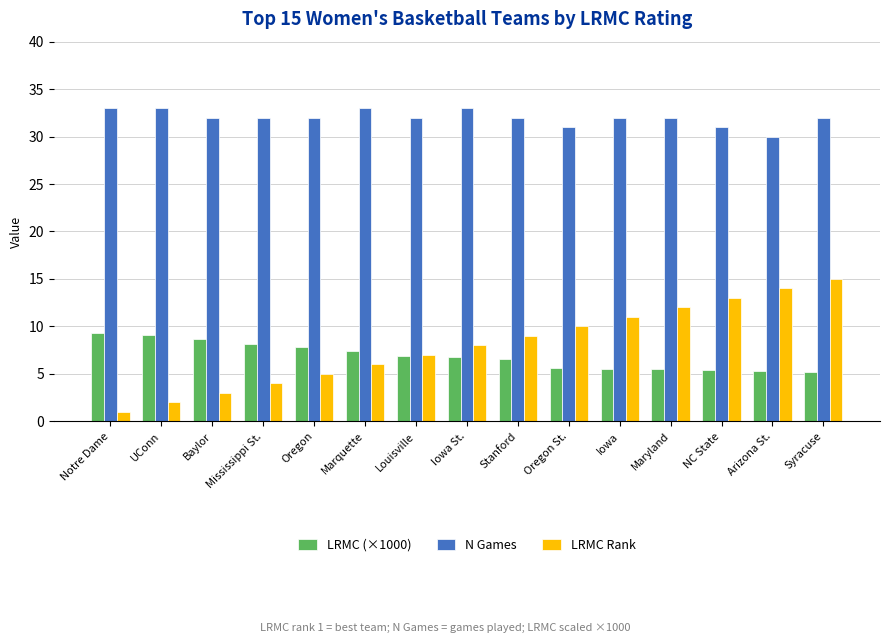

How many data points does each series have?

15